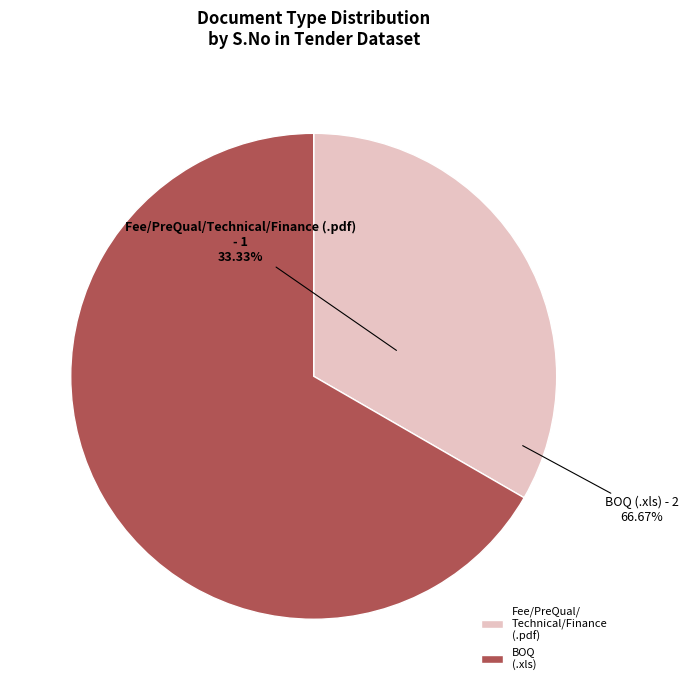

Rank the categories by value from lowest to highest.

Fee/PreQual/Technical/Finance (.pdf), BOQ (.xls)